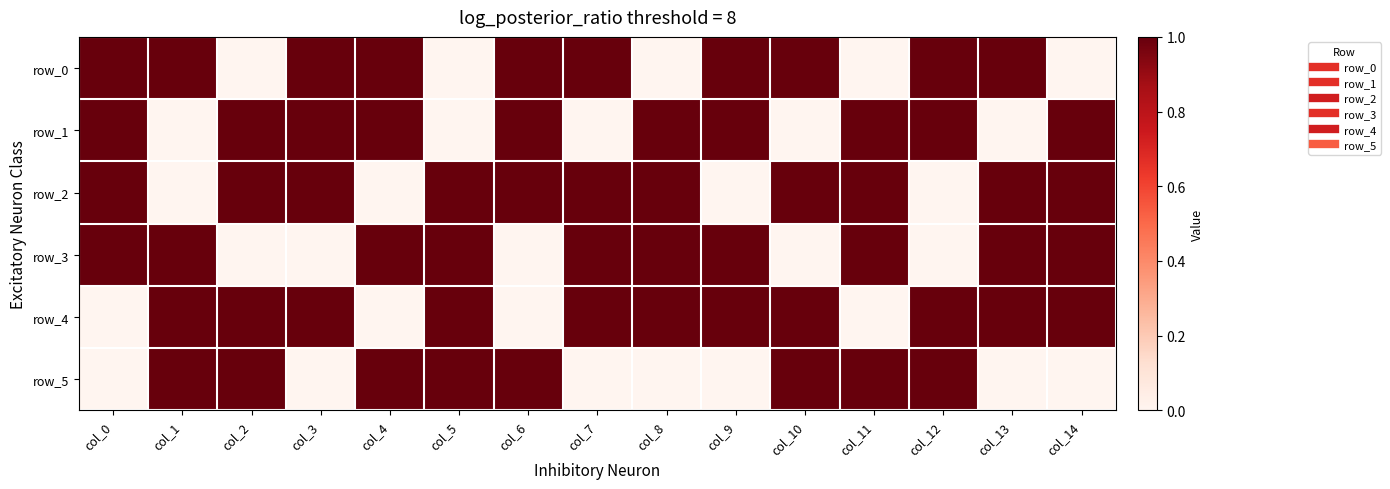

At which category is the sum across all series the highest?

col_0